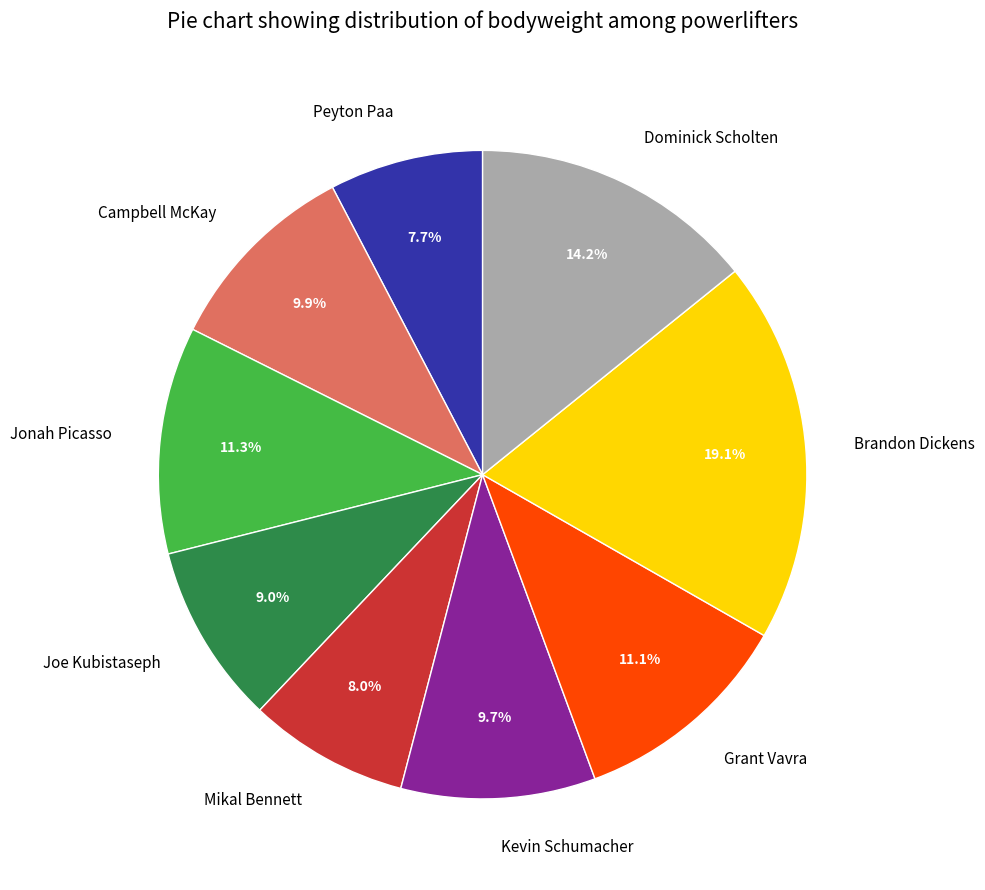

Is there any slice that represents more than half of the pie?

No